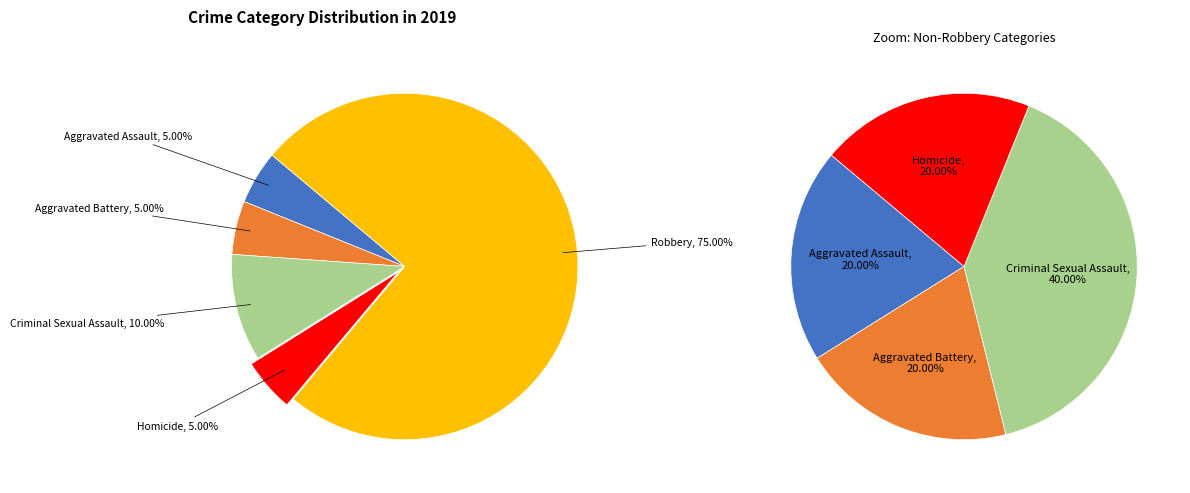

True or false: Aggravated Assault accounts for 5% of the total.

True